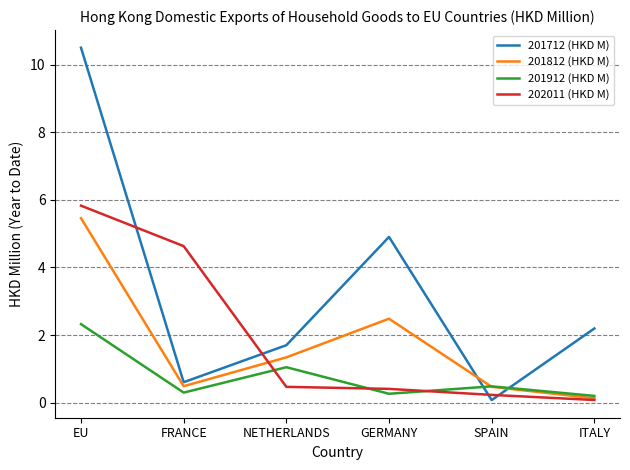

Reading left to right, extract all data points from this chart.

201712 (HKD M): EU=10.5	FRANCE=0.6	NETHERLANDS=1.7	GERMANY=4.9	SPAIN=0.1	ITALY=2.2
201812 (HKD M): EU=5.5	FRANCE=0.5	NETHERLANDS=1.3	GERMANY=2.5	SPAIN=0.5	ITALY=0.1
201912 (HKD M): EU=2.3	FRANCE=0.3	NETHERLANDS=1.0	GERMANY=0.3	SPAIN=0.5	ITALY=0.2
202011 (HKD M): EU=5.8	FRANCE=4.6	NETHERLANDS=0.5	GERMANY=0.4	SPAIN=0.2	ITALY=0.1